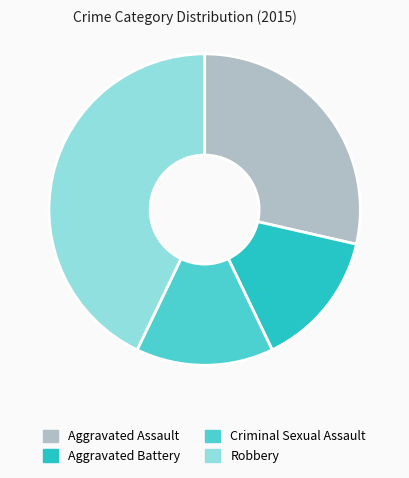

Is it true that Robbery is 43% of the pie?

True